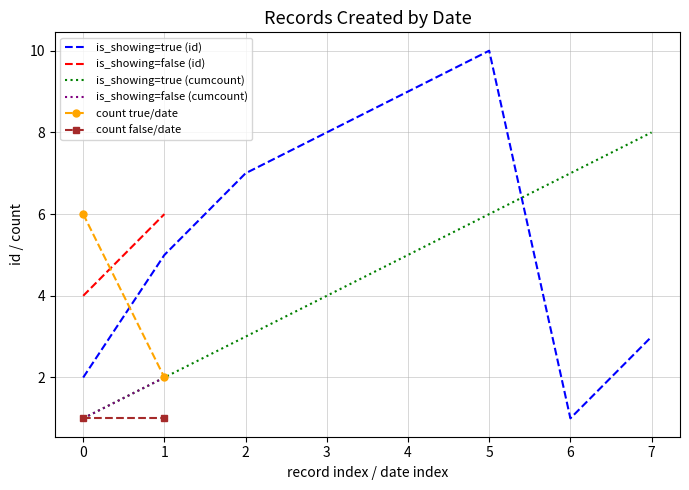

The is_showing=true (id) series shows 3 at 0. True or false?

False